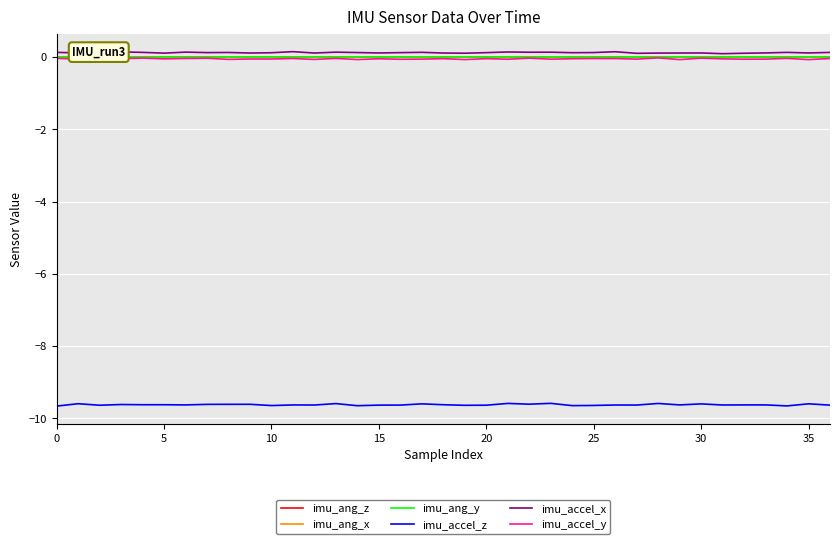

What is the greatest value displayed?

0.2